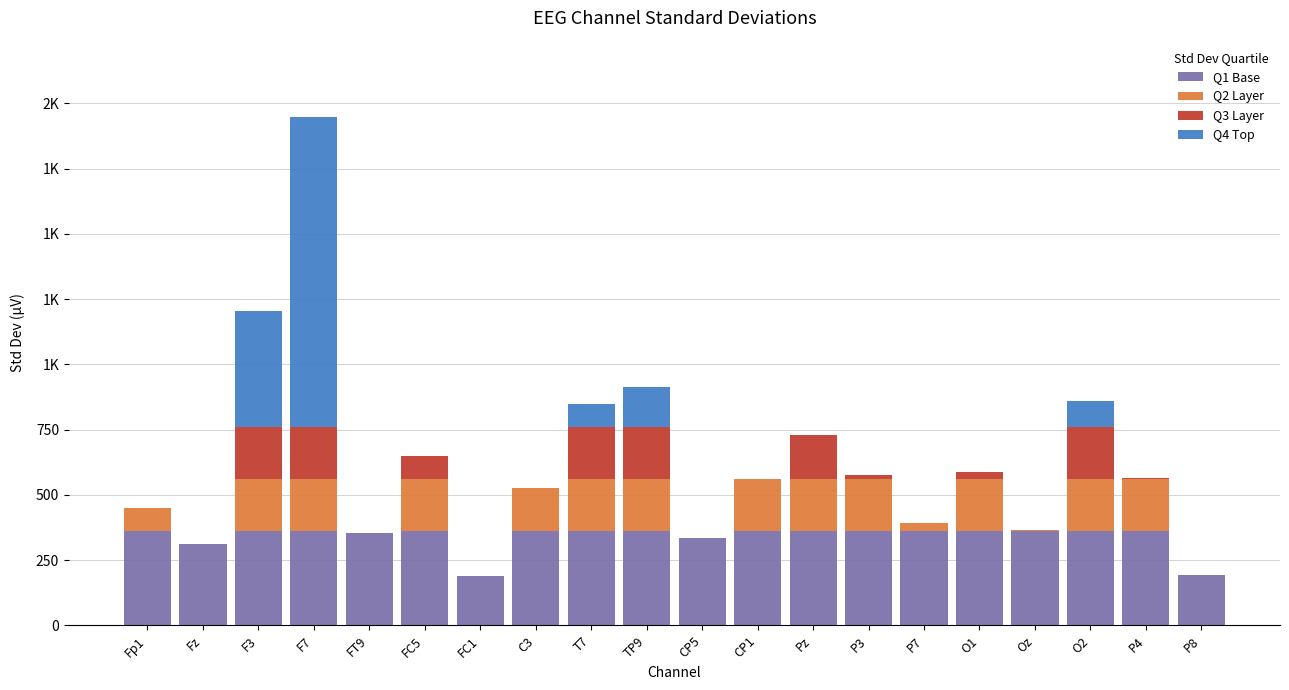

Between Oz and O2, which series saw the biggest shift?

Q3 Layer